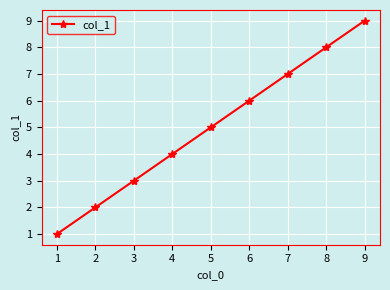

Reading left to right, transcribe all the data shown in this chart.

1	2	3	4	5	6	7	8	9